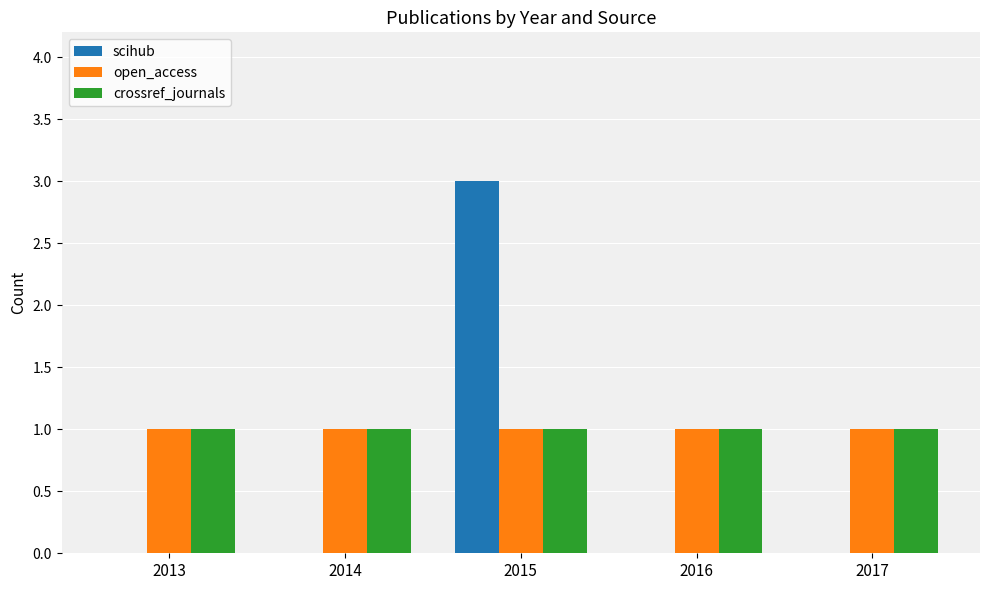

What is the average value of the crossref_journals series?

1